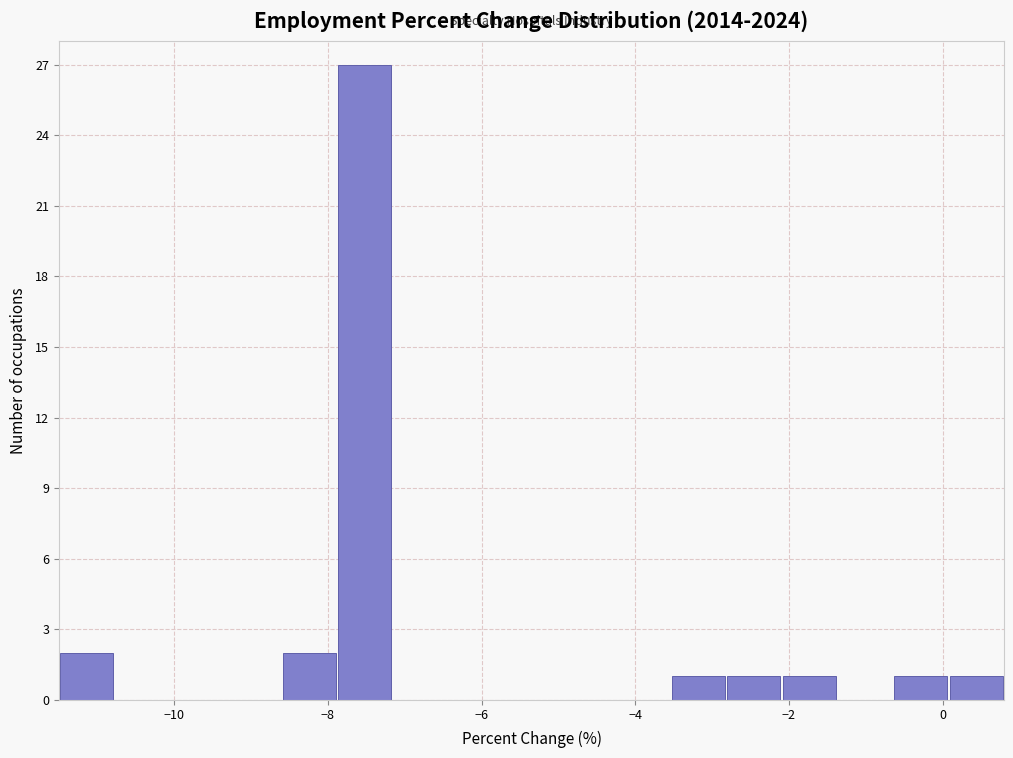

Read against the x-axis, roughly where is the centre of the tallest bar?

-7.6